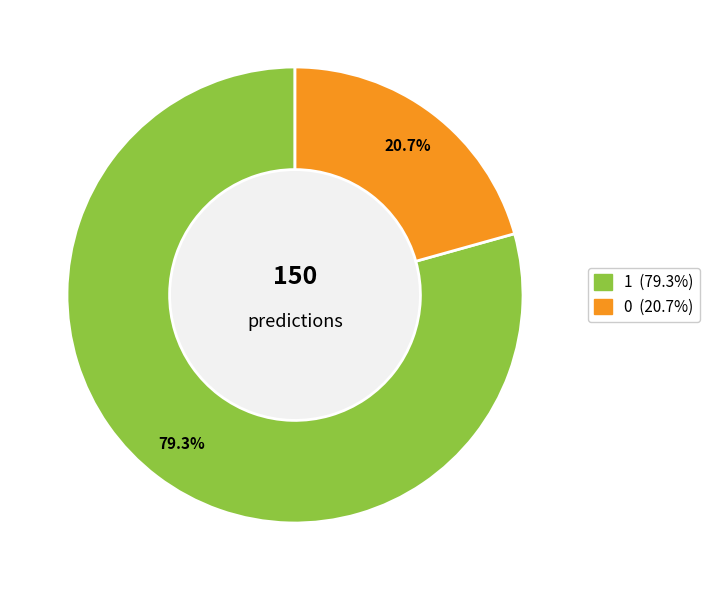

What percentage is the 0 slice, to the nearest percent?

21%